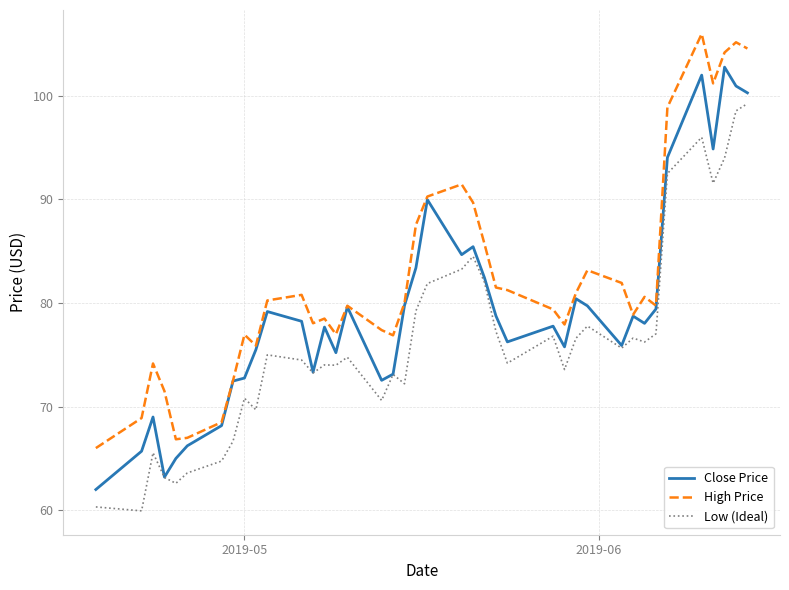

What are all the series names shown in the legend?

Close Price, High Price, Low (Ideal)